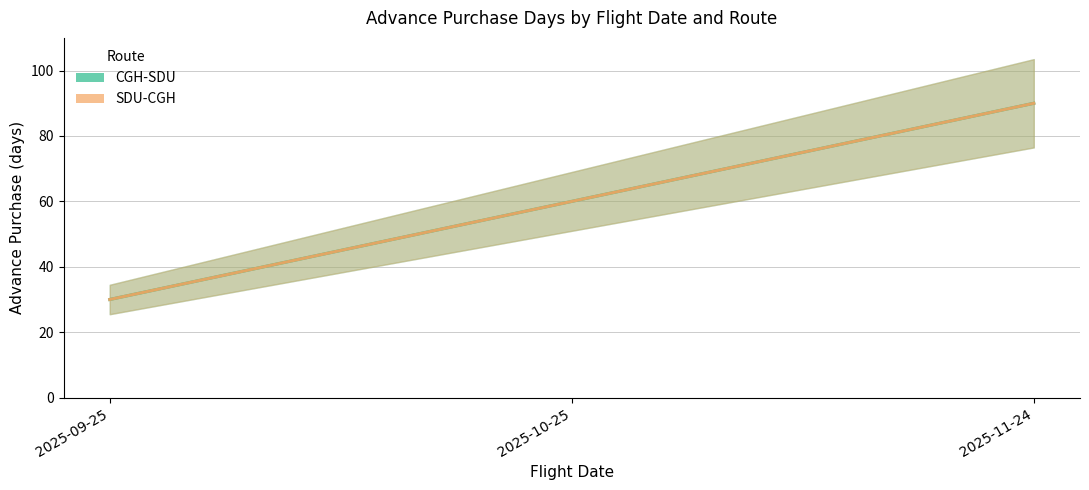

What is the sum of the CGH-SDU values at 2025-10-25 and 2025-09-25?

90